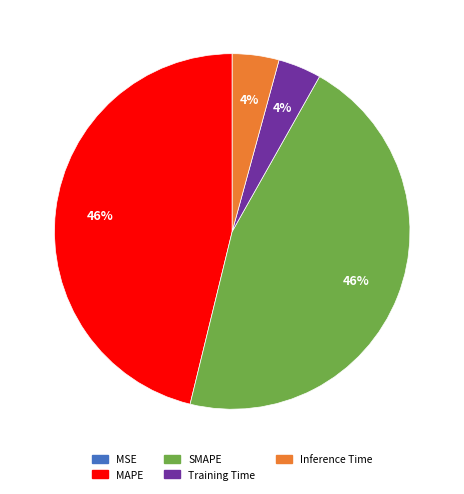

Combined, do Inference Time and Training Time account for over 50%?

No